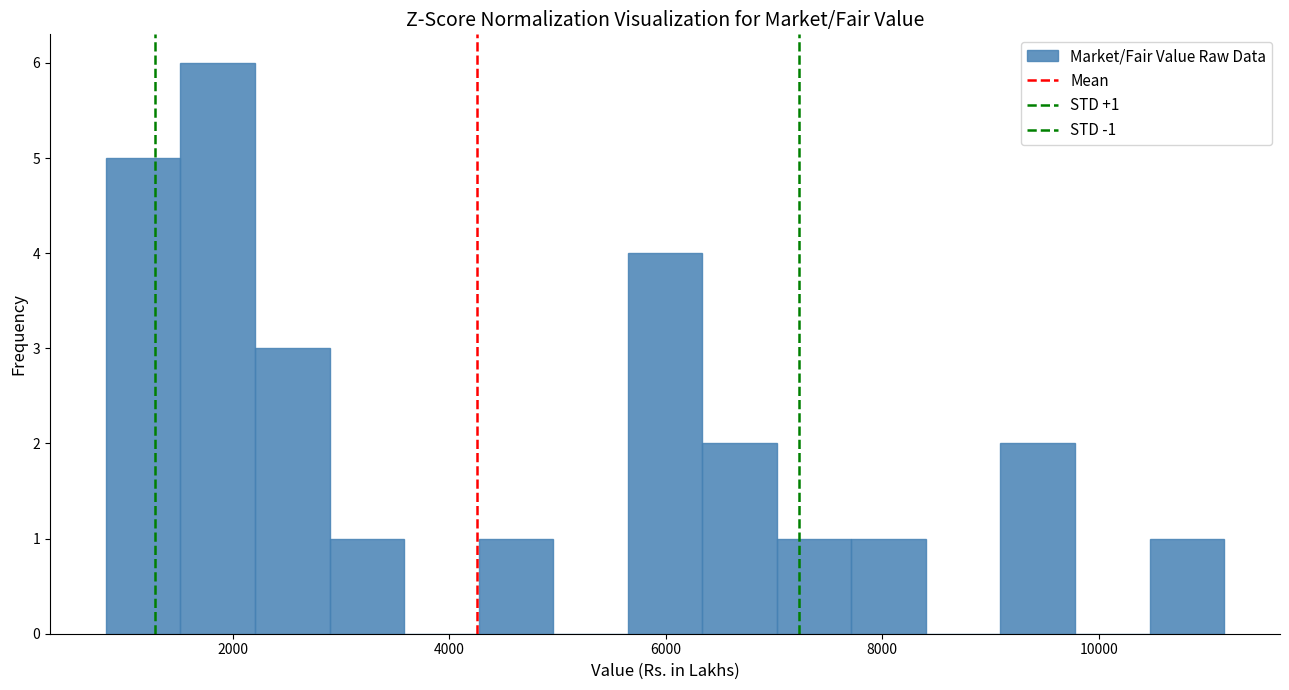

Read against the x-axis, roughly where is the centre of the tallest bar?

1800